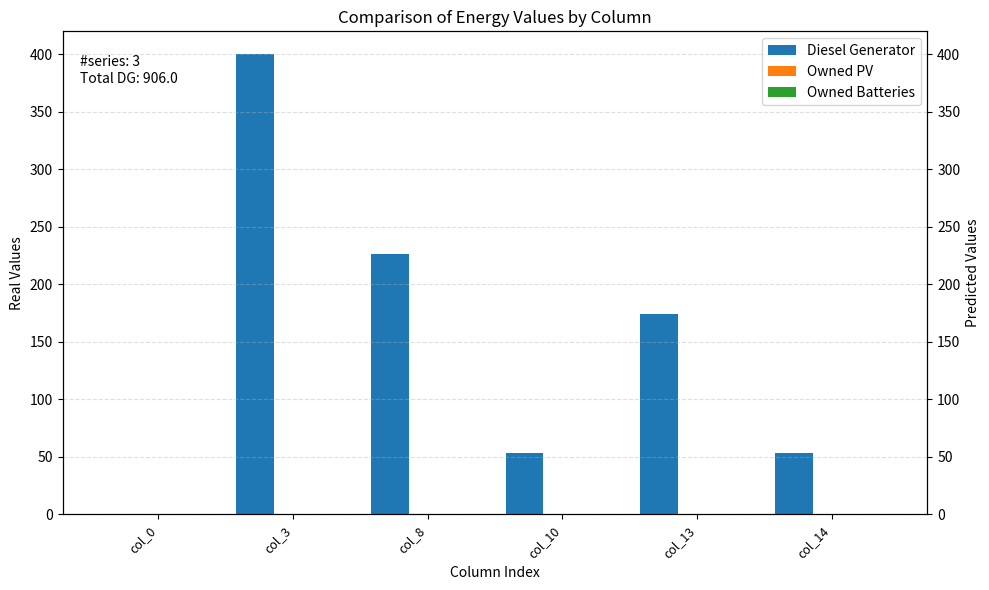

How many groups of bars are there?

6